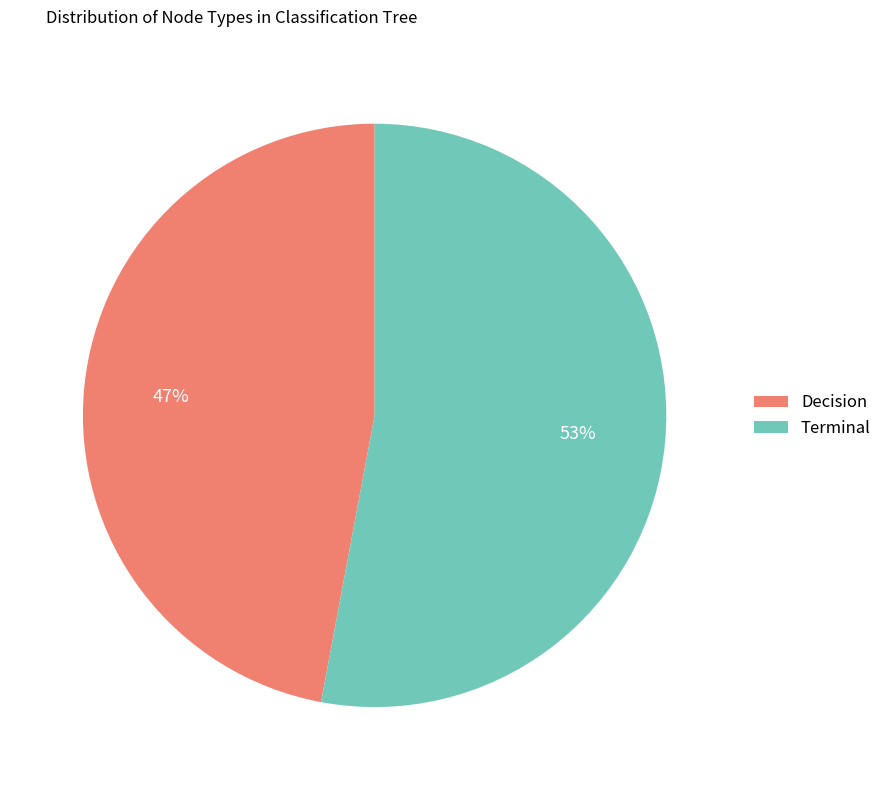

Is the sum of Terminal and Decision greater than half?

Yes